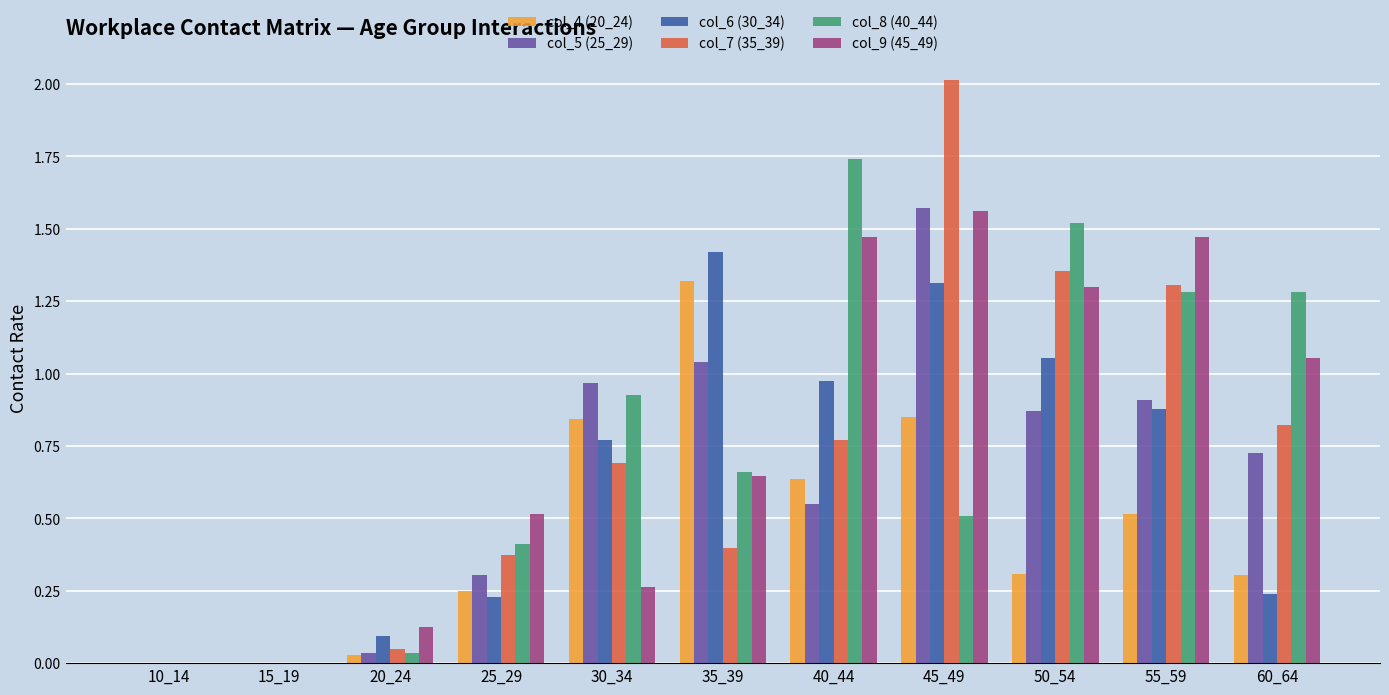

What is the maximum value shown in the chart?

2.0